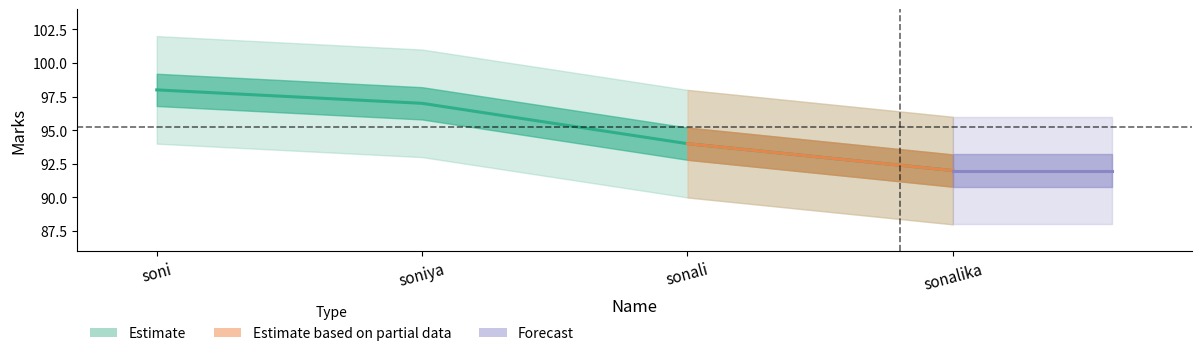

Which category has the lowest value across all series?

sonalika